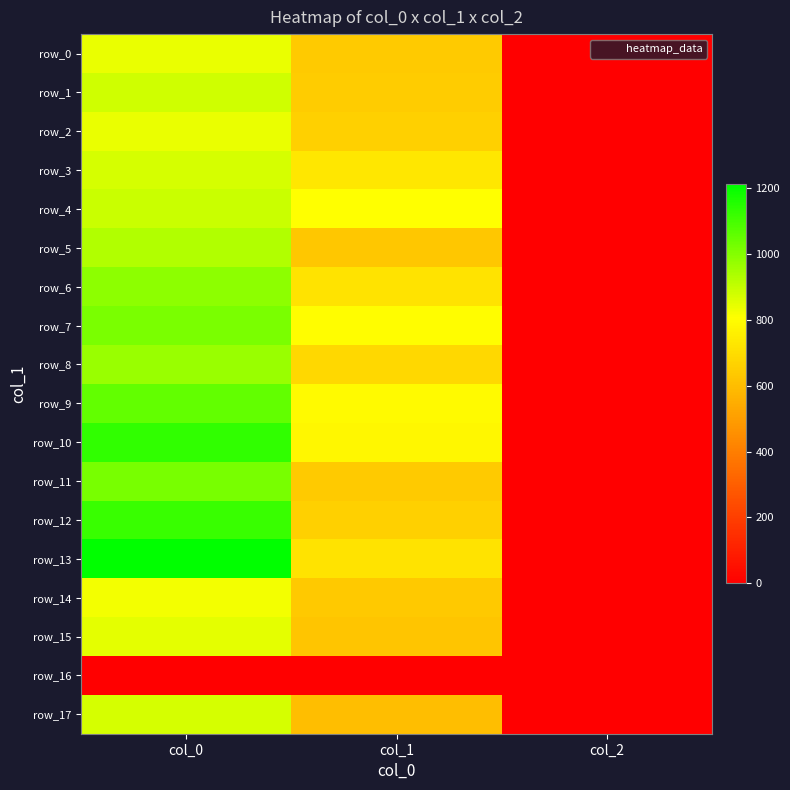

What is the lowest value of the row_13 series?

2.0